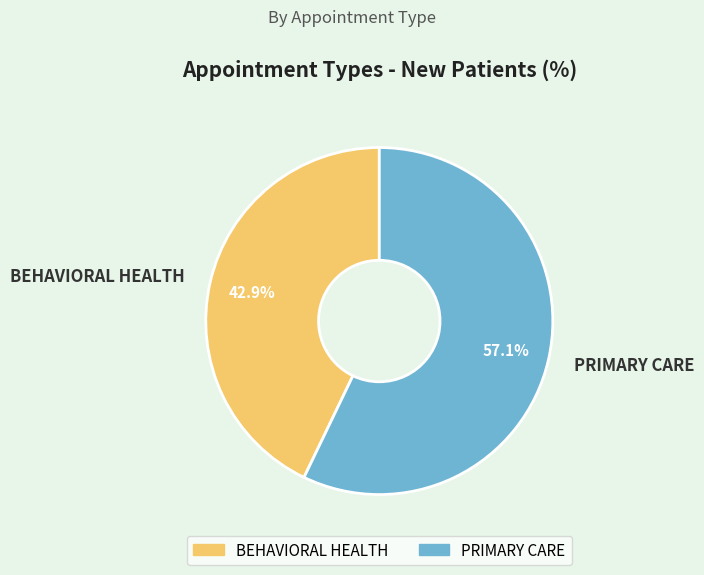

To the nearest percent, what portion does PRIMARY CARE represent?

57%